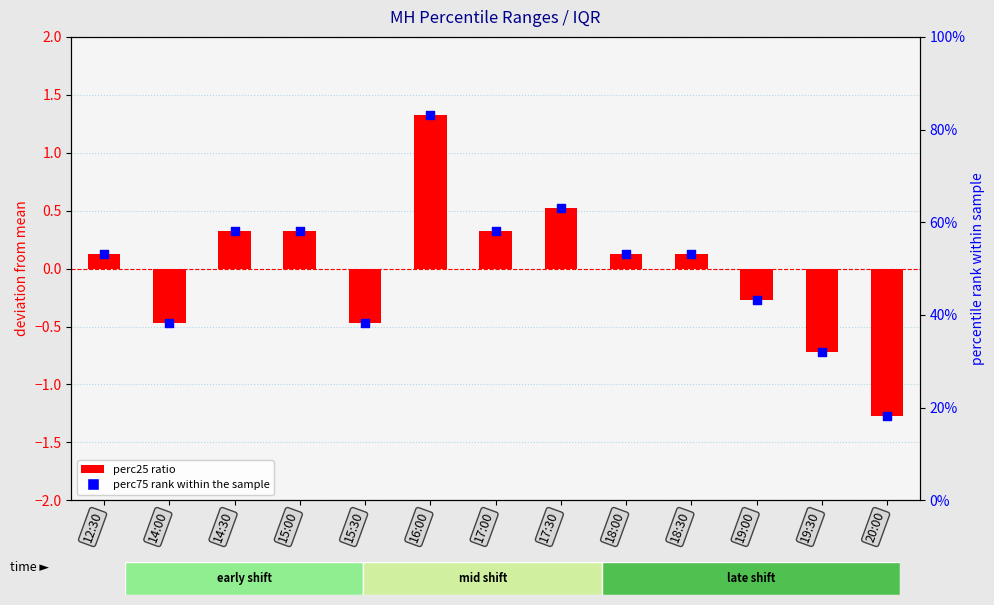

Which series contains the highest Y value?

perc25 ratio